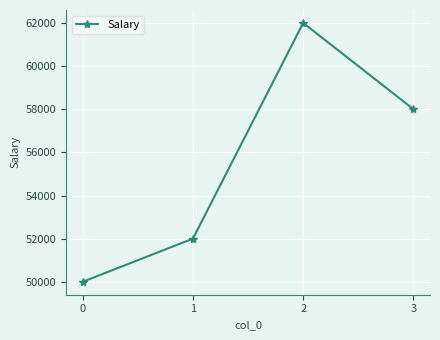

What is the change in value from 0 to 1?

+2000